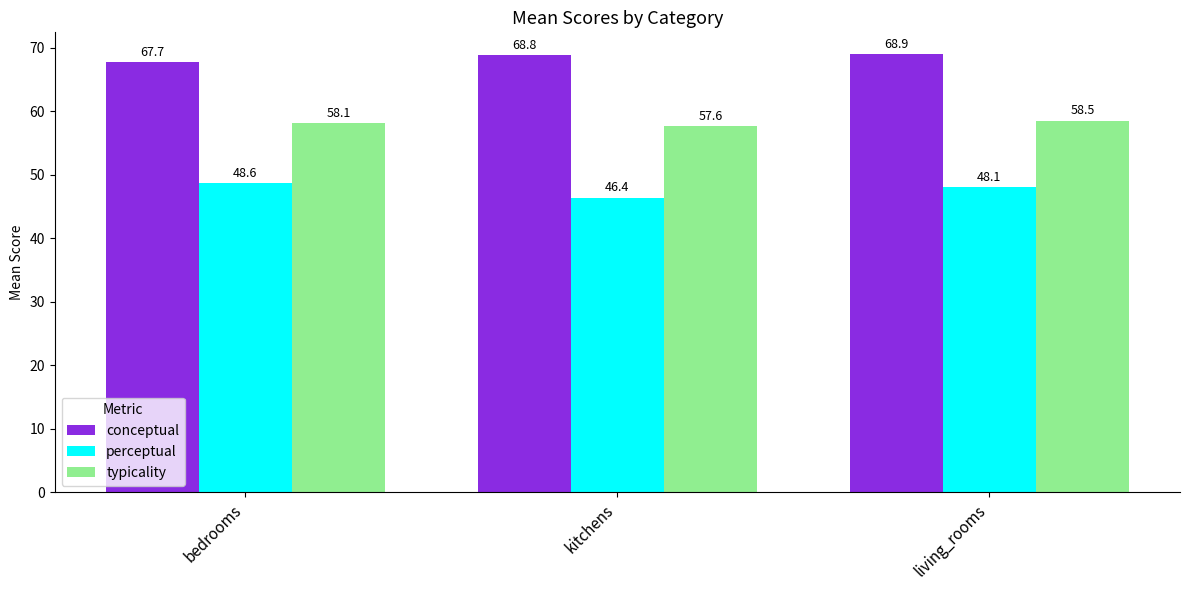

Between bedrooms and kitchens, which series saw the biggest shift?

perceptual